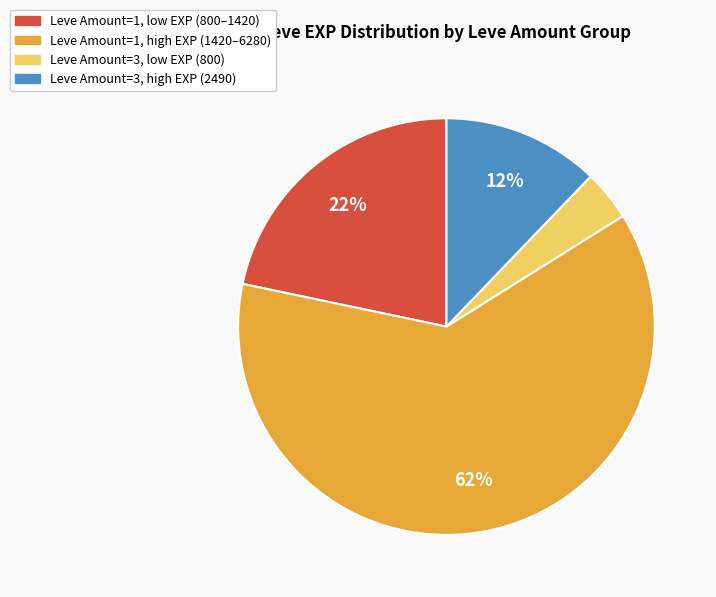

How many segments does this pie chart have?

4